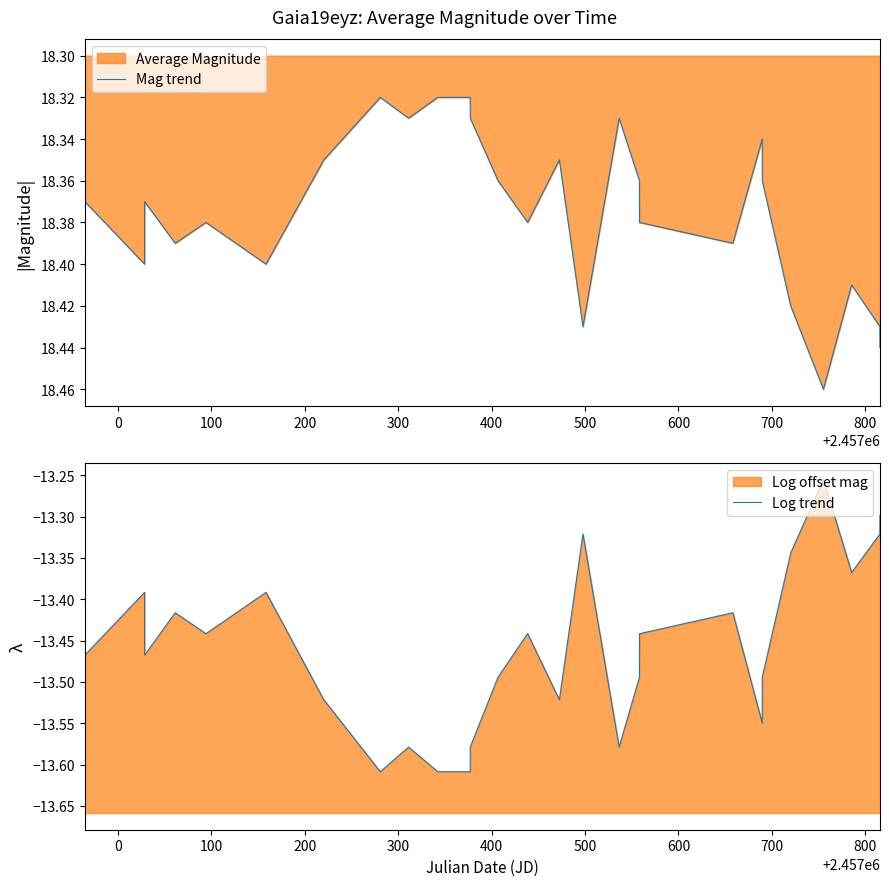

Reading left to right, what are all the values shown in this chart?

Mag trend: 18.4	18.4	18.4	18.4	18.4	18.4	18.4	18.4	18.3	18.3	18.3	18.3	18.3	18.4	18.4	18.4	18.4	18.3	18.4	18.4	18.4	18.3	18.4	18.4	18.5	18.4	18.4	18.4	18.4
Log trend: -13.5	-13.5	-13.4	-13.5	-13.4	-13.4	-13.4	-13.5	-13.6	-13.6	-13.6	-13.6	-13.6	-13.5	-13.4	-13.5	-13.3	-13.6	-13.5	-13.4	-13.4	-13.5	-13.5	-13.3	-13.3	-13.4	-13.4	-13.3	-13.3